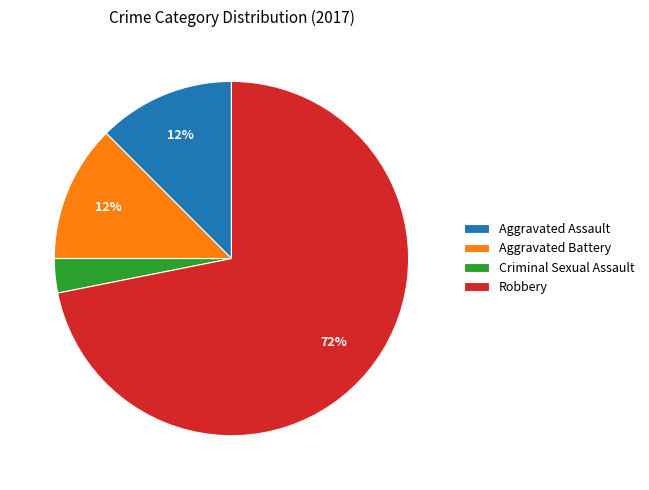

Count the number of slices in the pie.

4